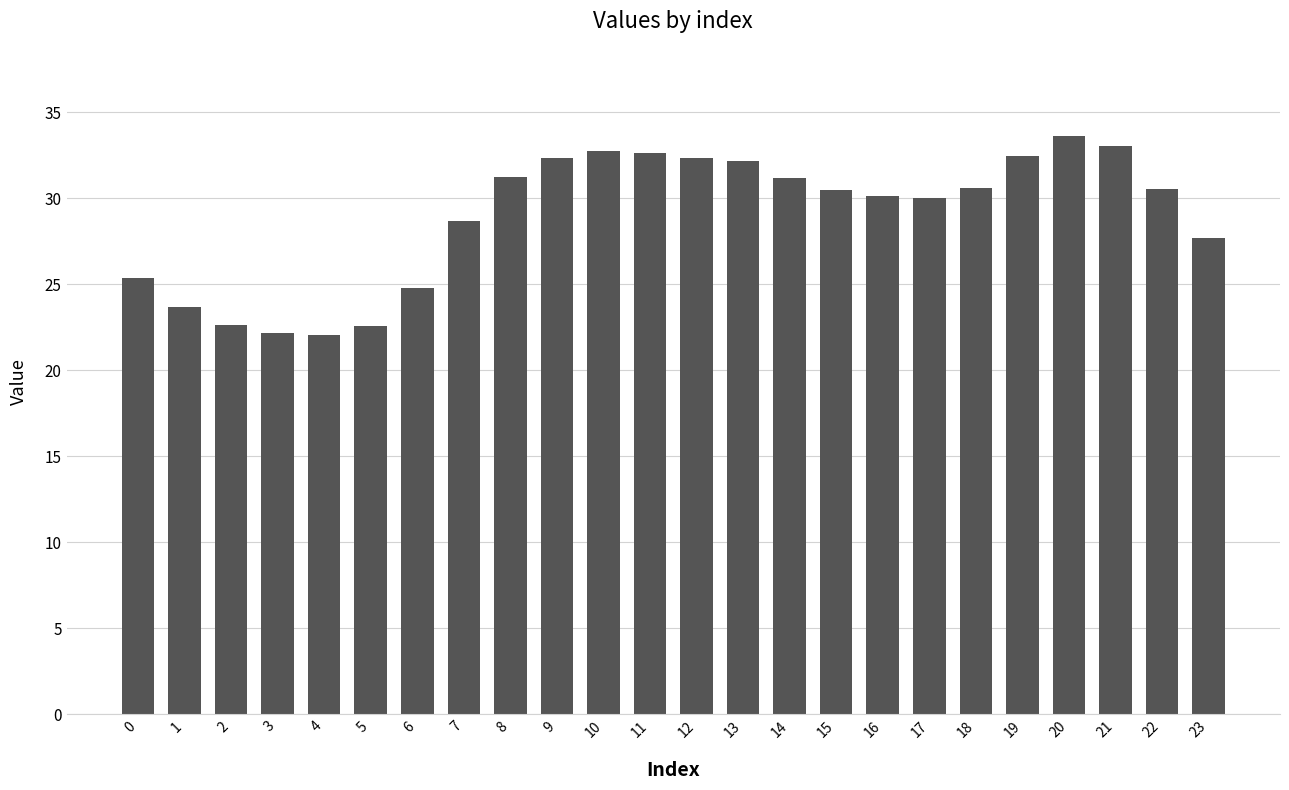

What is the value of the 16th bar from the left?

30.5